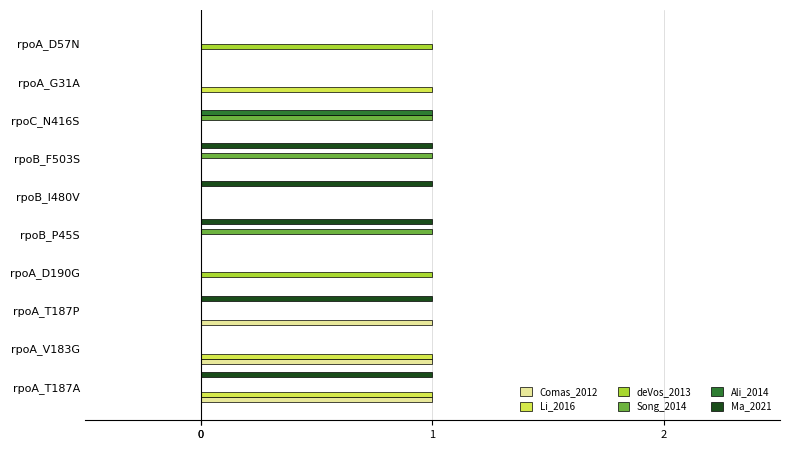

What are all the series names shown in the legend?

Comas_2012, Li_2016, deVos_2013, Song_2014, Ali_2014, Ma_2021